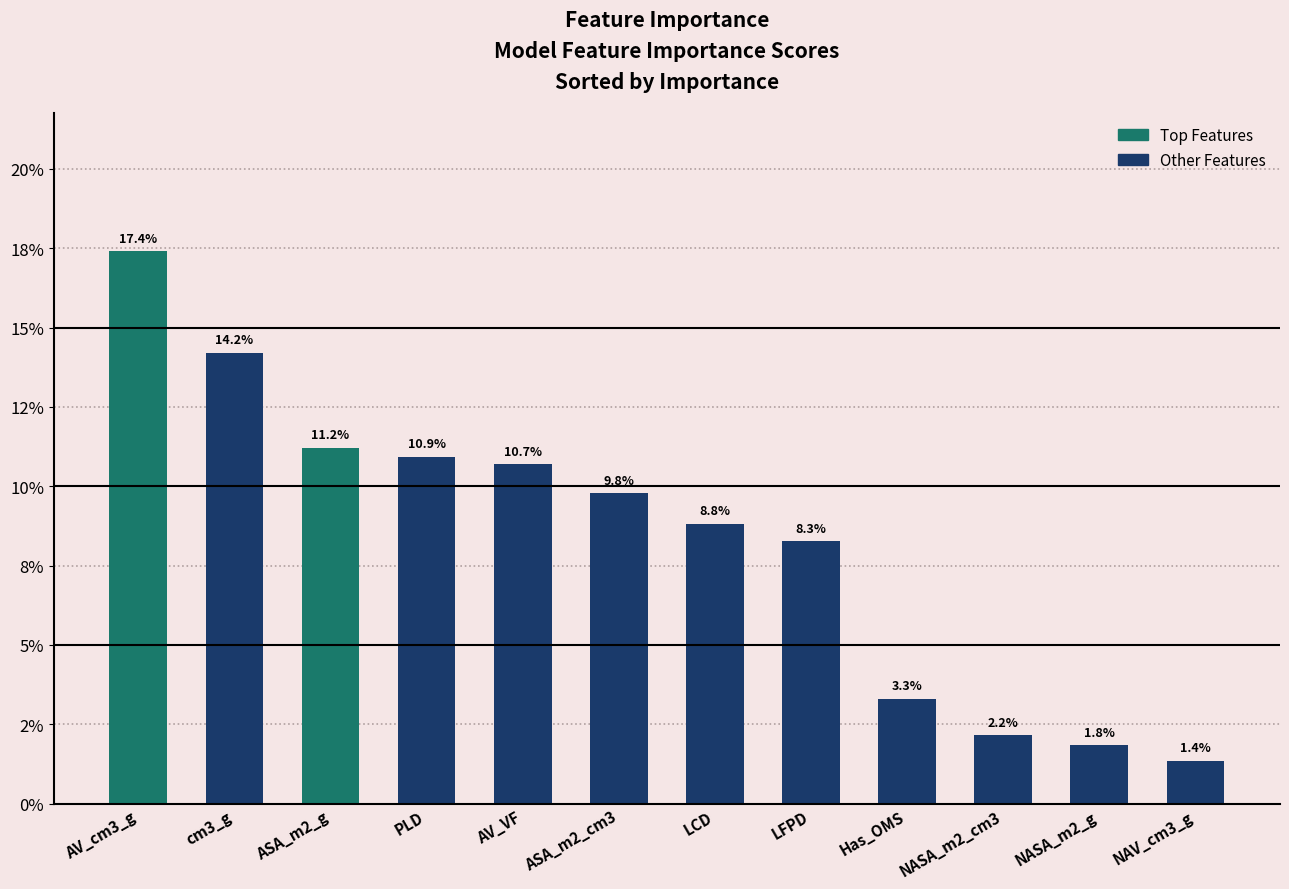

Does the chart contain any negative values?

No